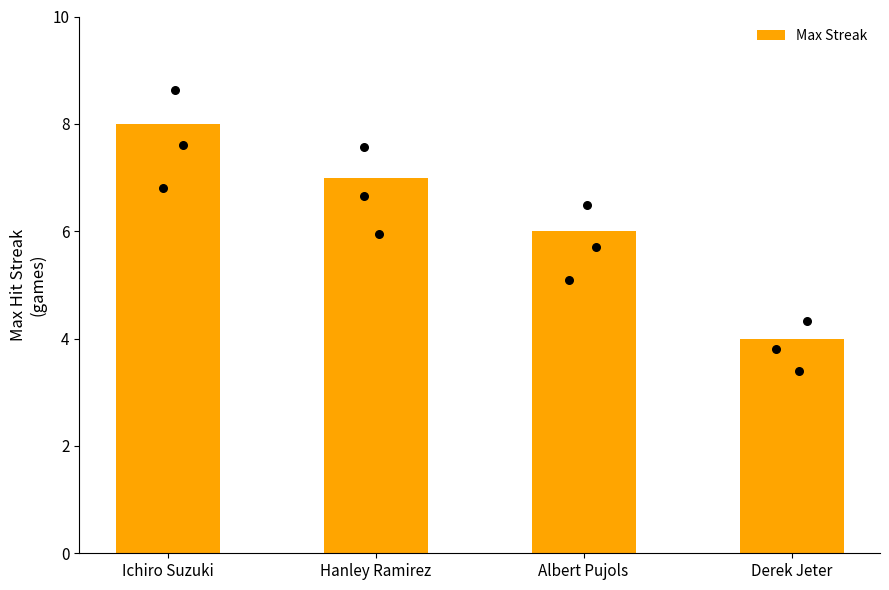

Between Hanley Ramirez and Albert Pujols, which is larger?

Hanley Ramirez